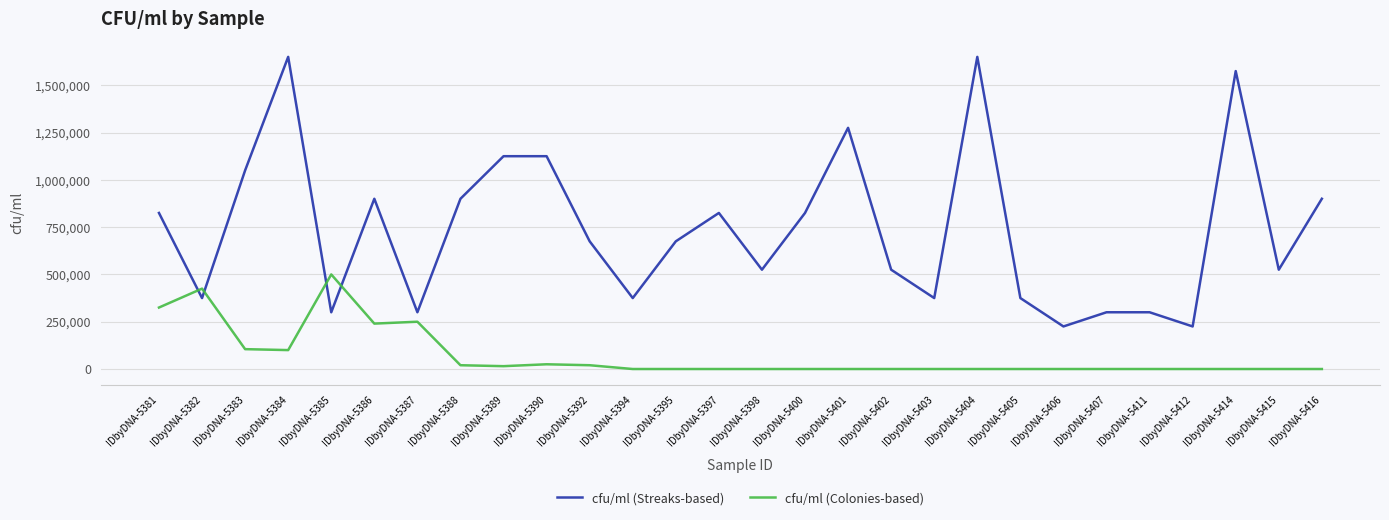

True or false: cfu/ml (Colonies-based) and cfu/ml (Streaks-based) cross at least once.

True